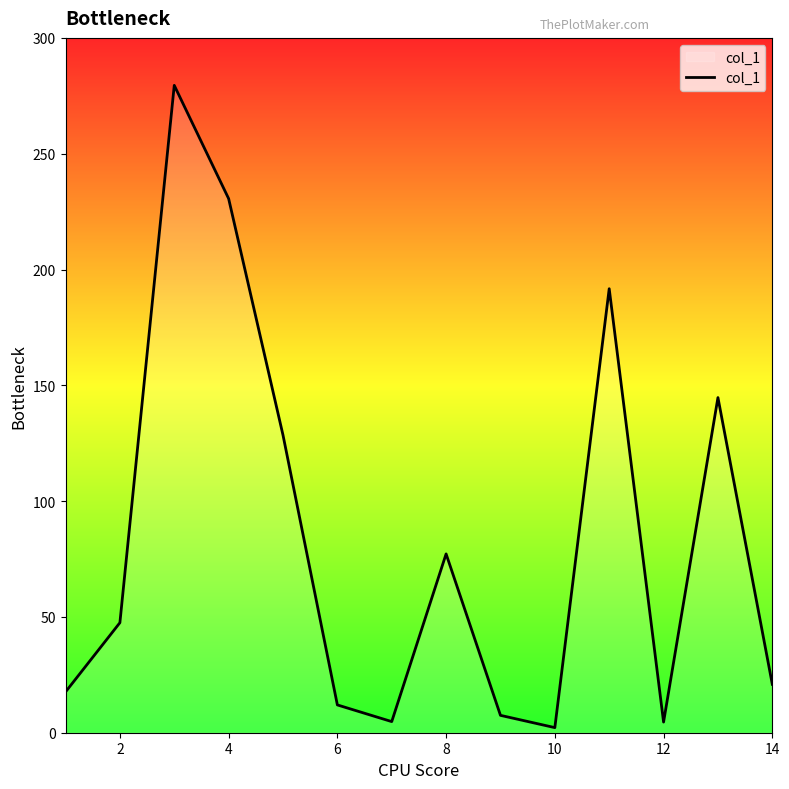

What is the difference between the maximum and minimum values?

277.3